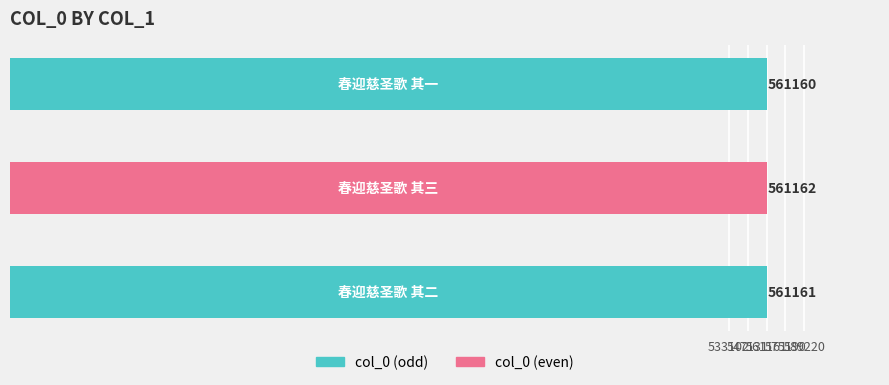

What is the sum of all values?

1683483